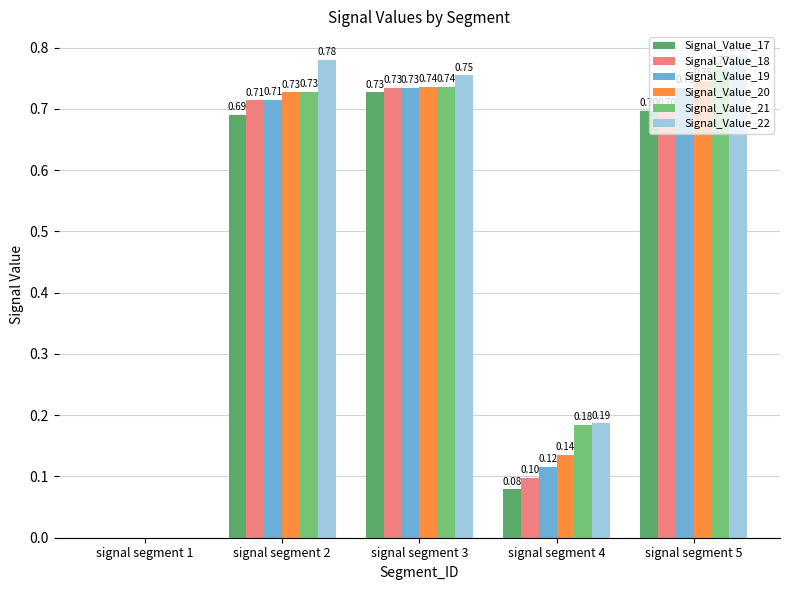

Reading left to right, list all the values displayed in this chart.

Signal_Value_17: 0.0	0.7	0.7	0.1	0.7
Signal_Value_18: 0.0	0.7	0.7	0.1	0.7
Signal_Value_19: 0.0	0.7	0.7	0.1	0.7
Signal_Value_20: 0.0	0.7	0.7	0.1	0.7
Signal_Value_21: 0.0	0.7	0.7	0.2	0.8
Signal_Value_22: 0.0	0.8	0.8	0.2	0.8